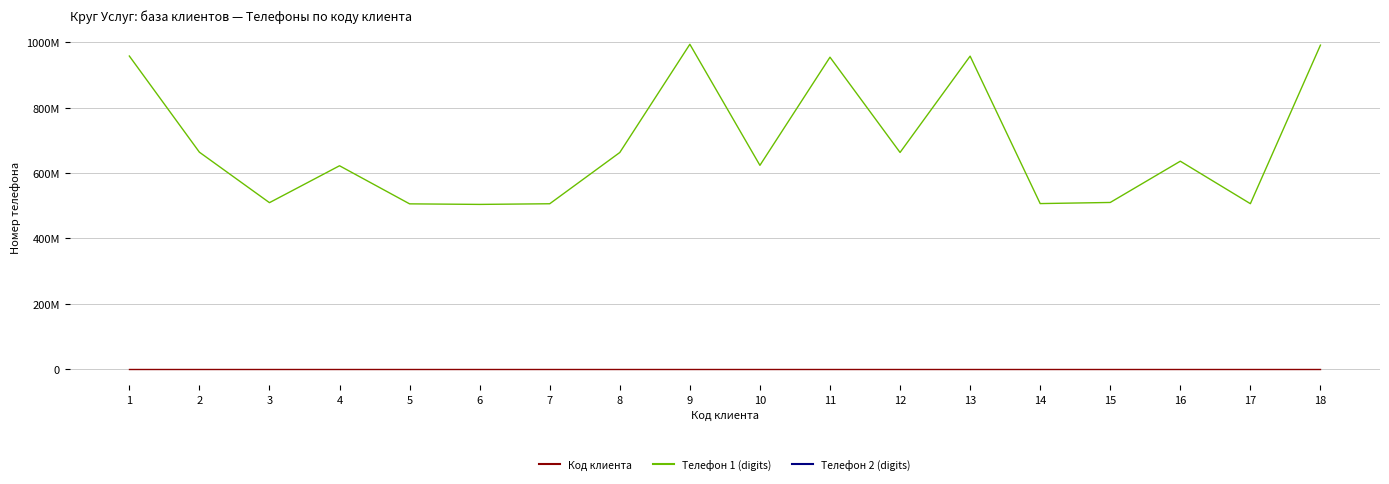

At which label is Телефон 2 (digits) closest to 806369483?

5